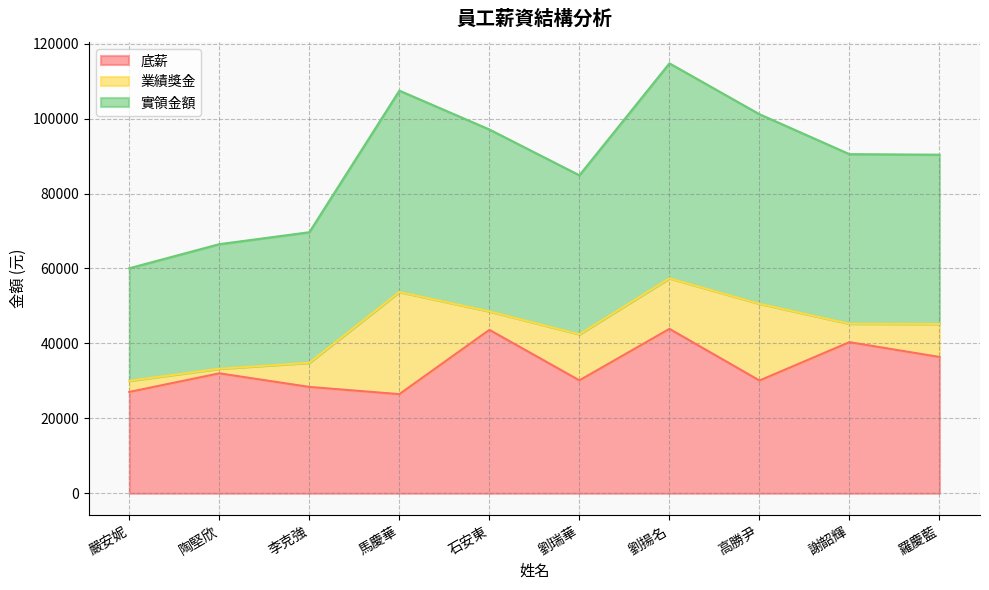

Which series has the largest range (max minus min)?

實領金額